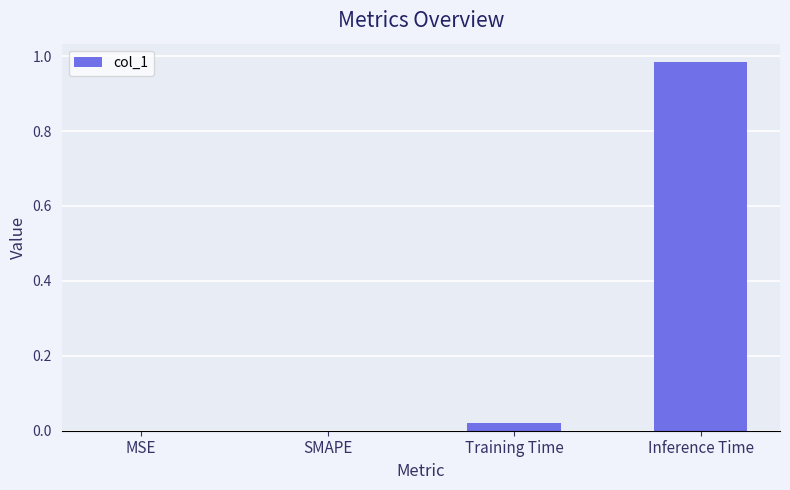

Are the bars horizontal?

No